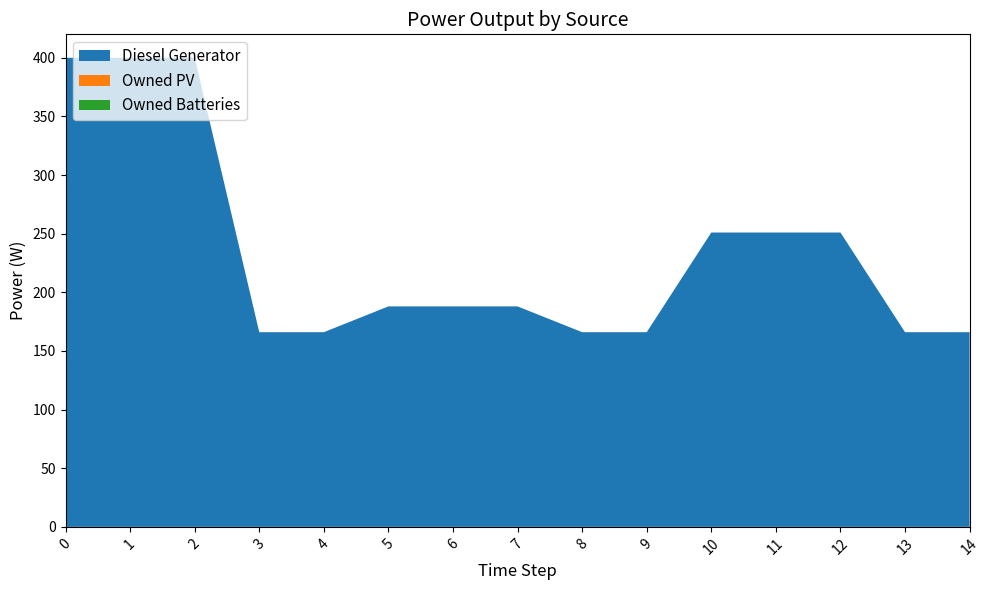

Does the chart have visible grid lines?

No